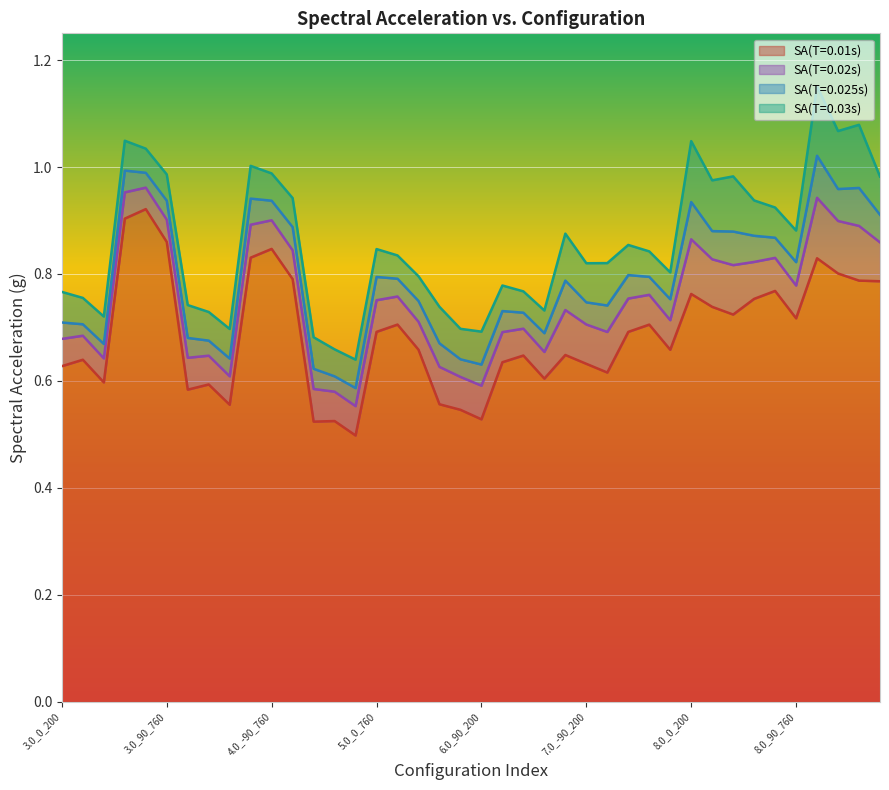

Reading left to right, list all the values displayed in this chart.

0.01: 0.6	0.6	0.6	0.9	0.9	0.9	0.6	0.6	0.6	0.8	0.8	0.8	0.5	0.5	0.5	0.7	0.7	0.7	0.6	0.5	0.5	0.6	0.6	0.6	0.6	0.6	0.6	0.7	0.7	0.7	0.8	0.7	0.7	0.8	0.8	0.7	0.8	0.8	0.8	0.8
0.02: 0.7	0.7	0.6	1.0	1.0	0.9	0.6	0.6	0.6	0.9	0.9	0.8	0.6	0.6	0.6	0.8	0.8	0.7	0.6	0.6	0.6	0.7	0.7	0.7	0.7	0.7	0.7	0.8	0.8	0.7	0.9	0.8	0.8	0.8	0.8	0.8	0.9	0.9	0.9	0.9
0.025: 0.7	0.7	0.7	1.0	1.0	0.9	0.7	0.7	0.6	0.9	0.9	0.9	0.6	0.6	0.6	0.8	0.8	0.7	0.7	0.6	0.6	0.7	0.7	0.7	0.8	0.7	0.7	0.8	0.8	0.8	0.9	0.9	0.9	0.9	0.9	0.8	1.0	1.0	1.0	0.9
0.03: 0.8	0.8	0.7	1.0	1.0	1.0	0.7	0.7	0.7	1.0	1.0	0.9	0.7	0.7	0.6	0.8	0.8	0.8	0.7	0.7	0.7	0.8	0.8	0.7	0.9	0.8	0.8	0.9	0.8	0.8	1.0	1.0	1.0	0.9	0.9	0.9	1.2	1.1	1.1	1.0